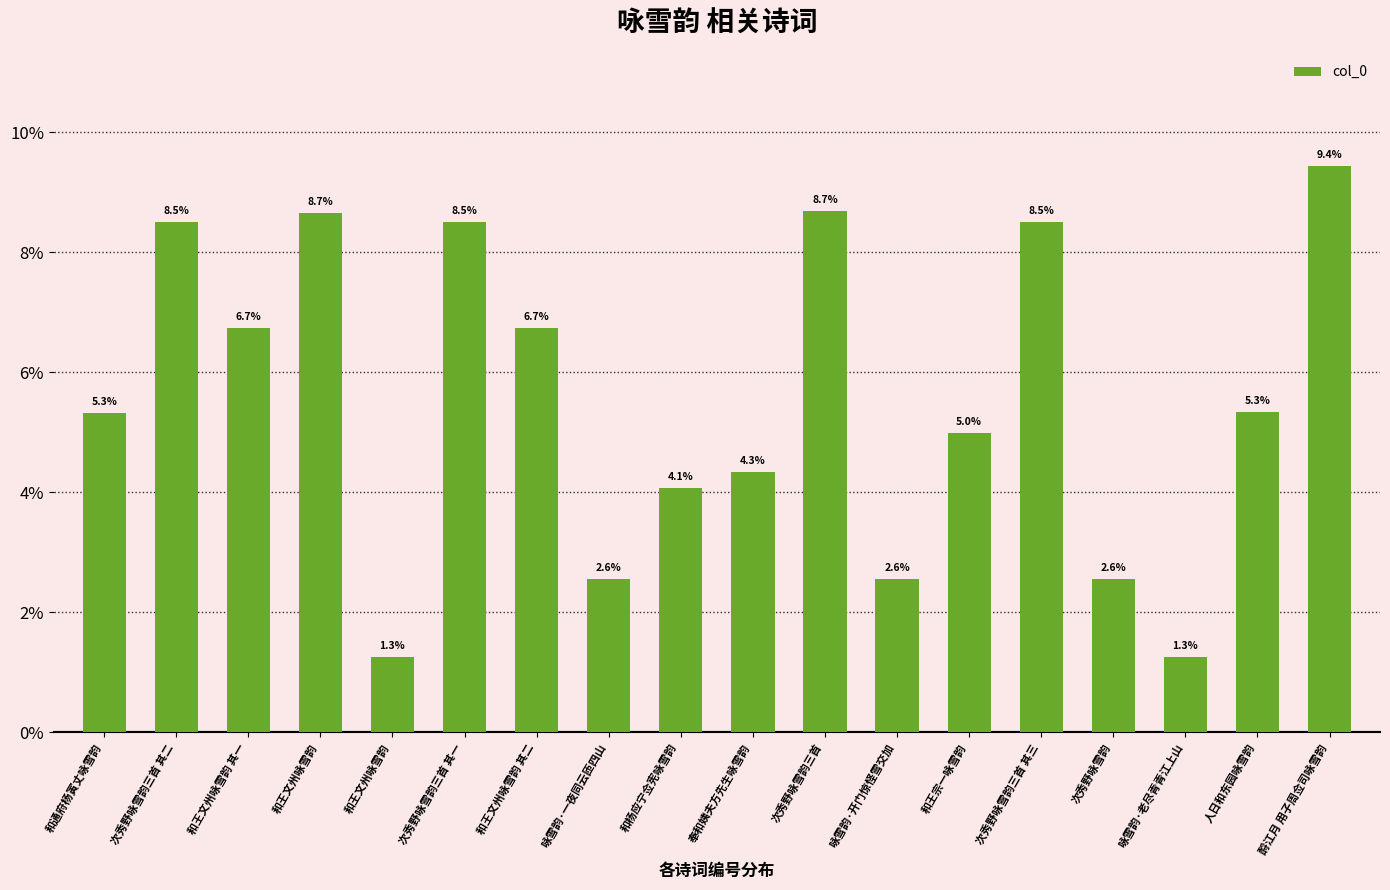

Are the bars horizontal?

No